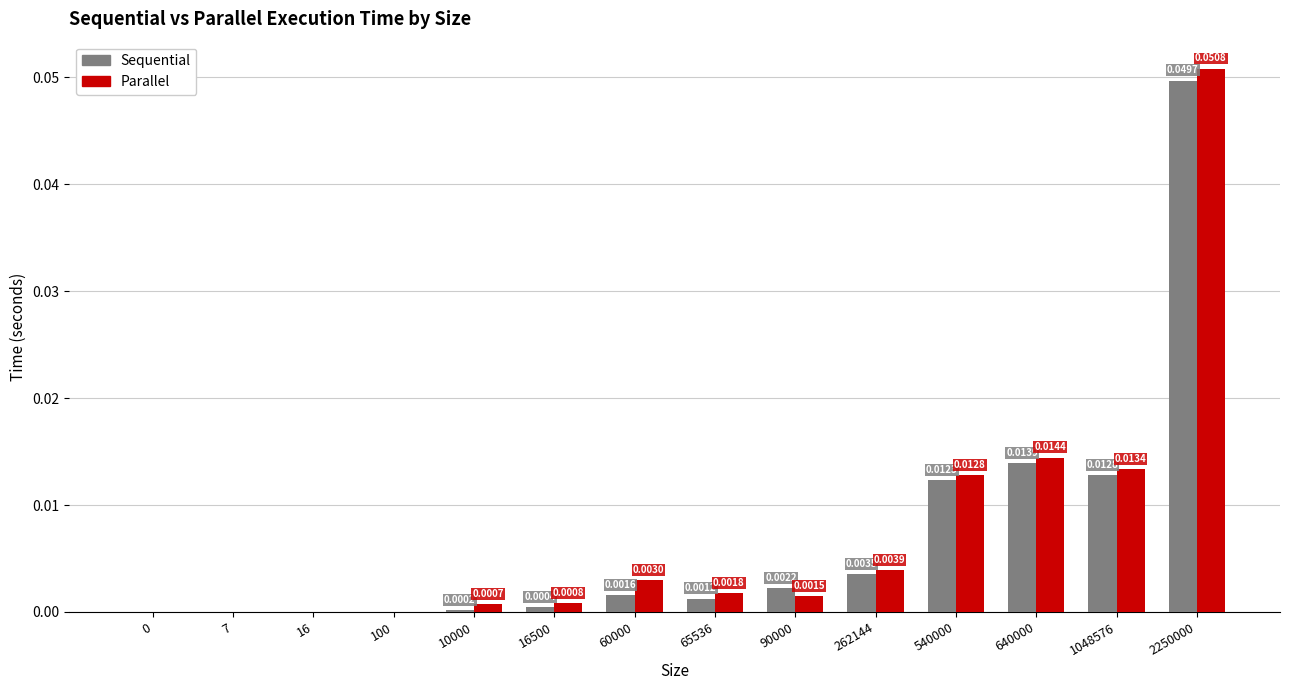

Is the value of Sequential at 16 greater than the value of Parallel at 16500?

No